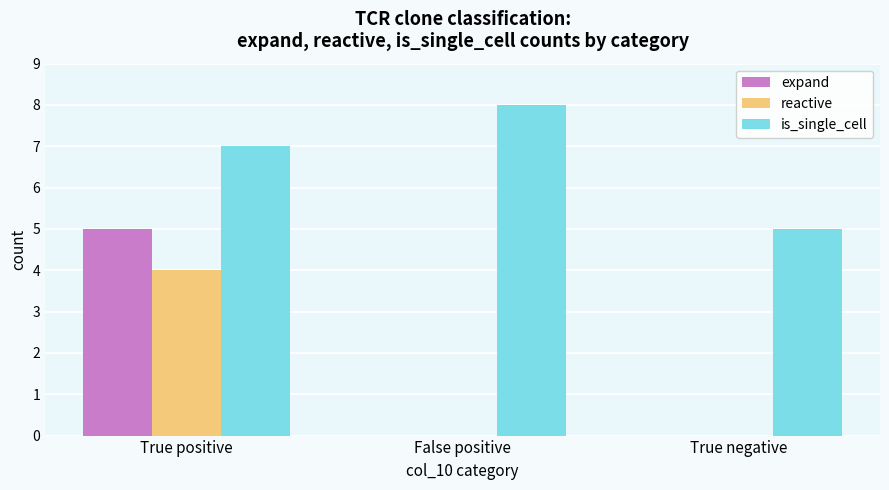

How many groups of bars are there?

3